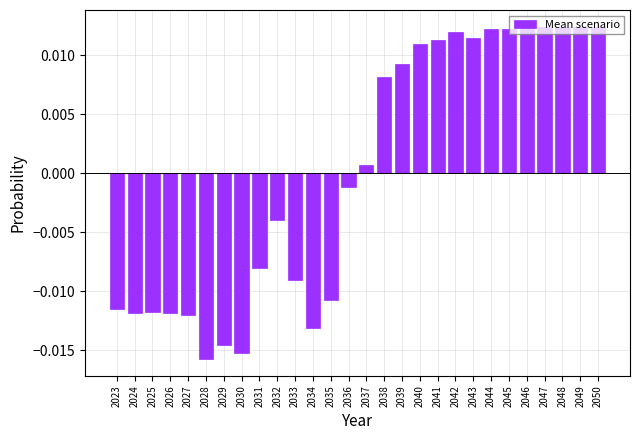

Which has a higher value, 2026 or 2050?

2050